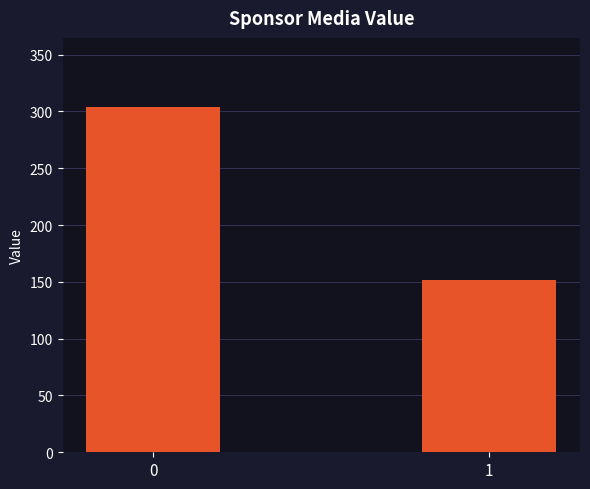

What is the average value?

228